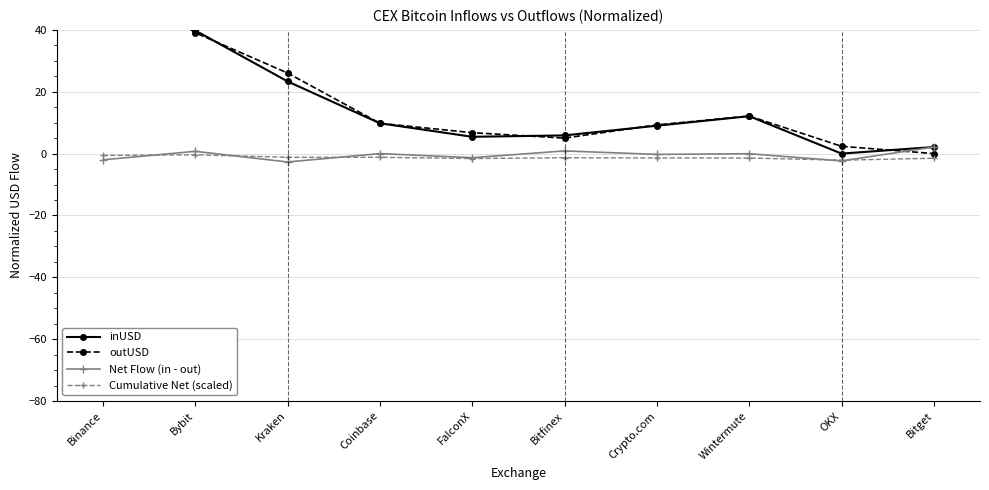

Where do Net Flow (in - out) and outUSD first cross each other?

OKX and Bitget